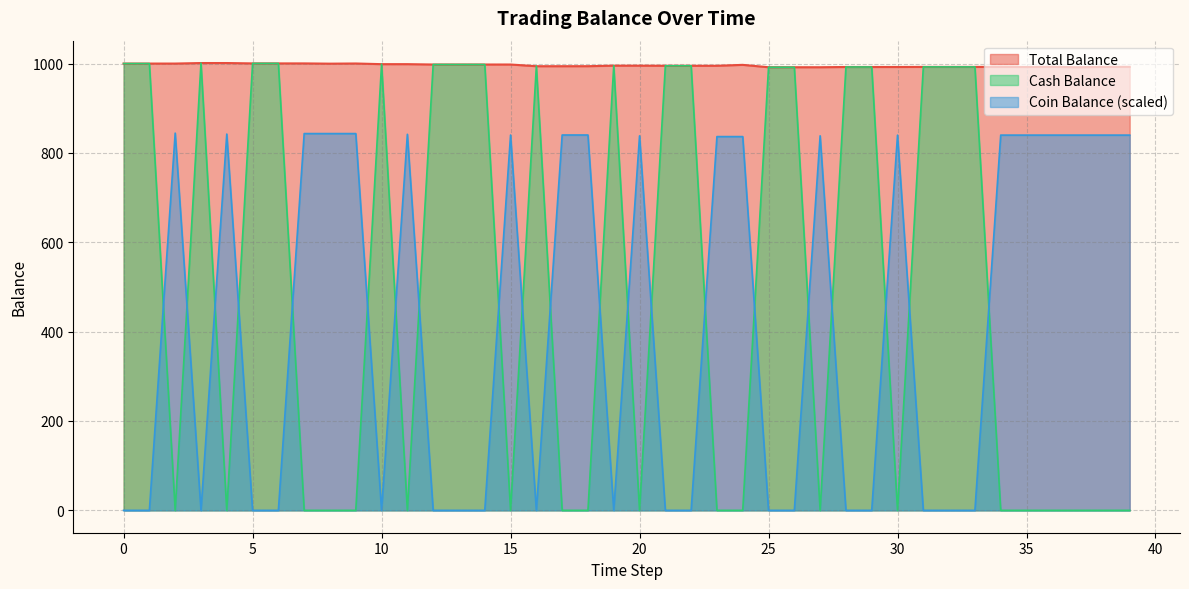

The value of Total Balance at 33 is 992.5. True or false?

True